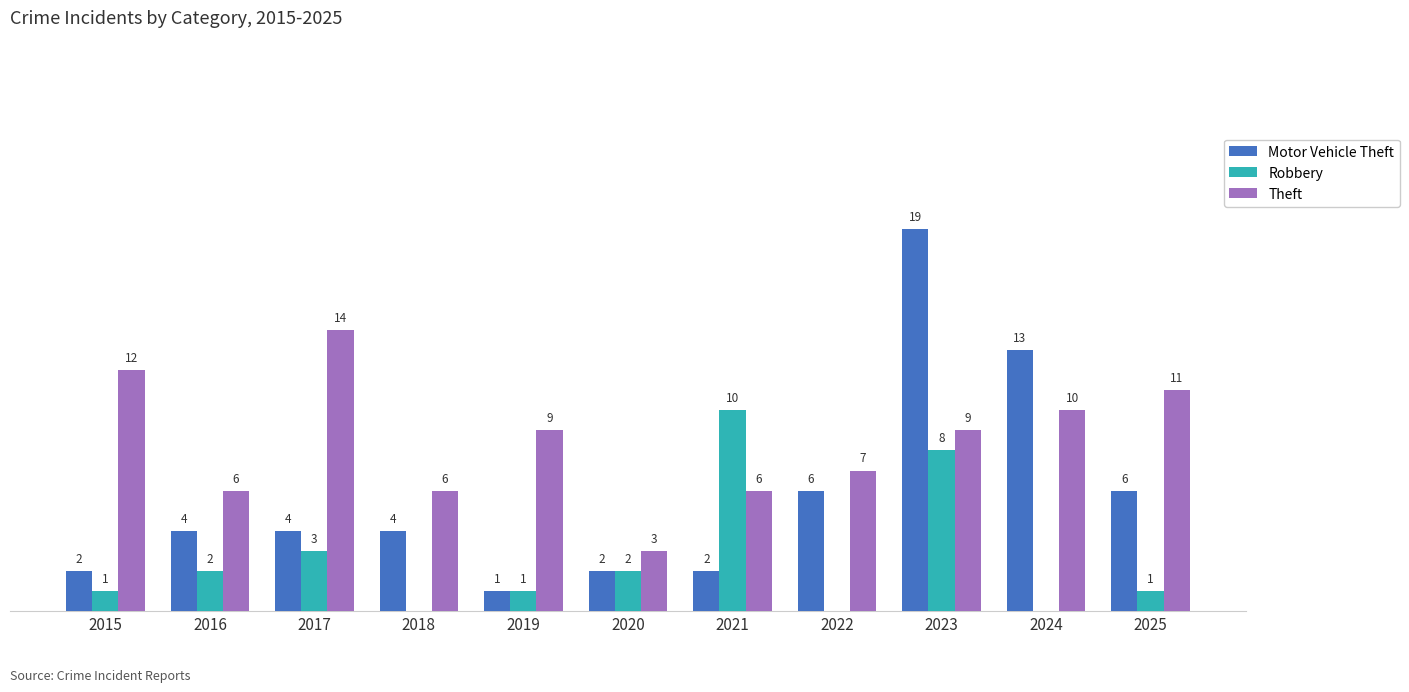

Between 2016 and 2020, which series saw the biggest shift?

Theft